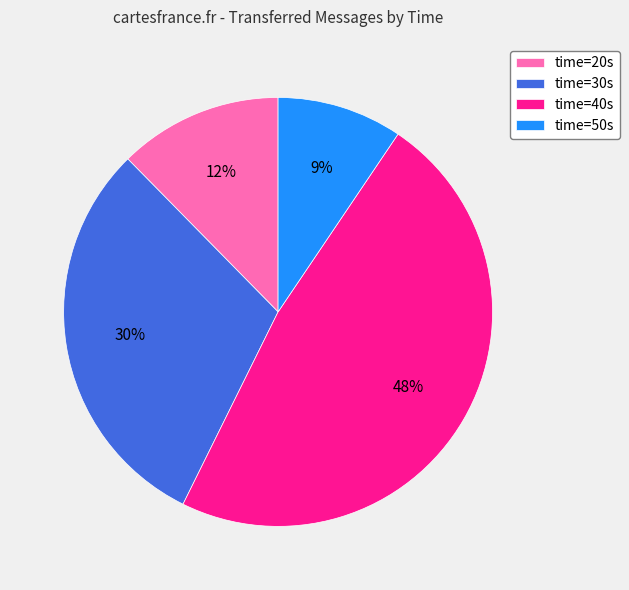

How many slices are in this pie chart?

4